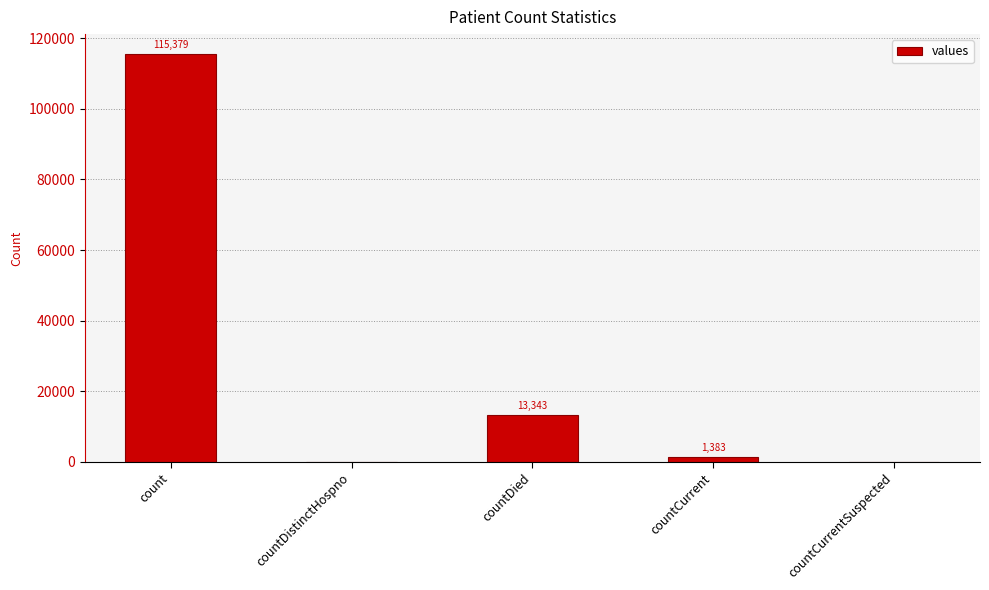

What is the sum of all values?

130105